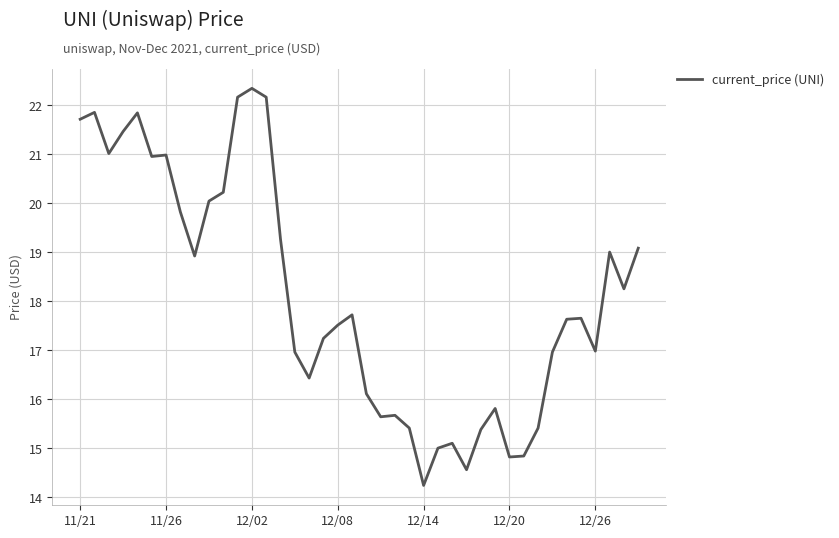

What is the smallest value displayed?

14.2